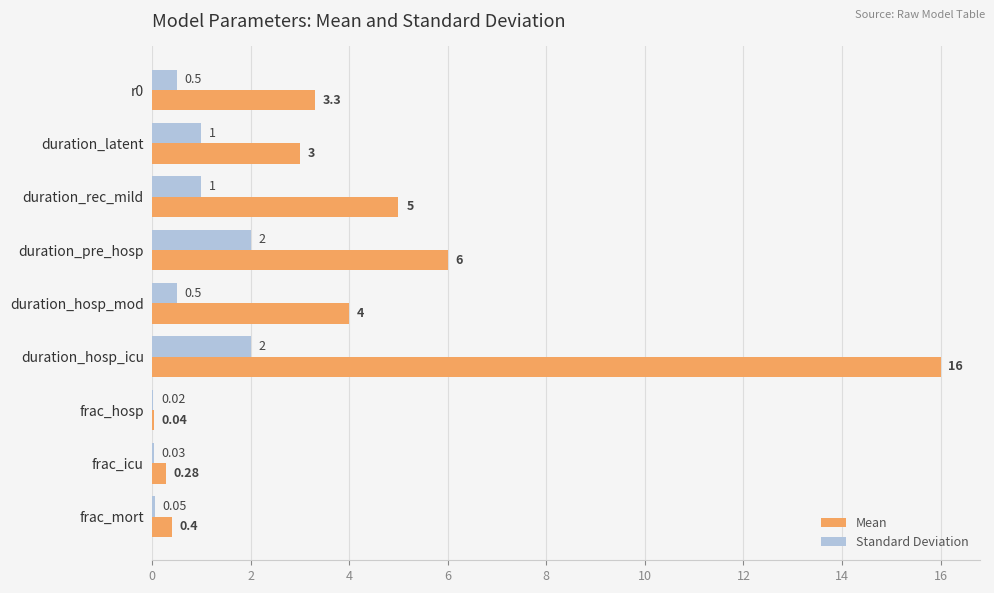

Count the number of data series in this chart.

2